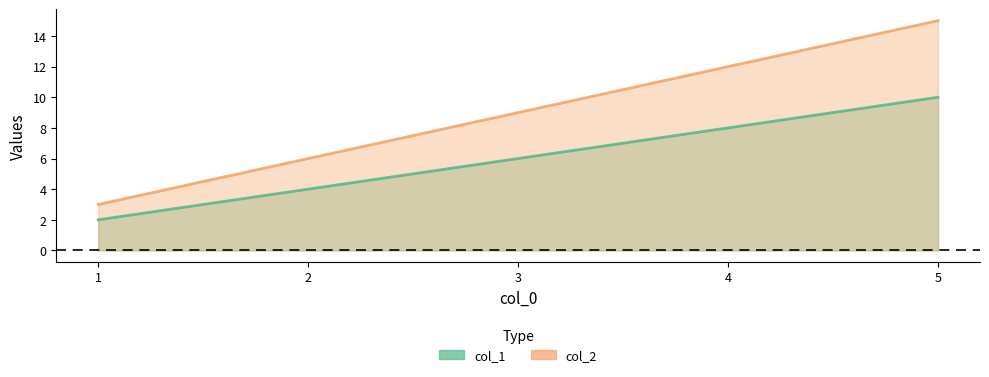

Count the number of data series in this chart.

2